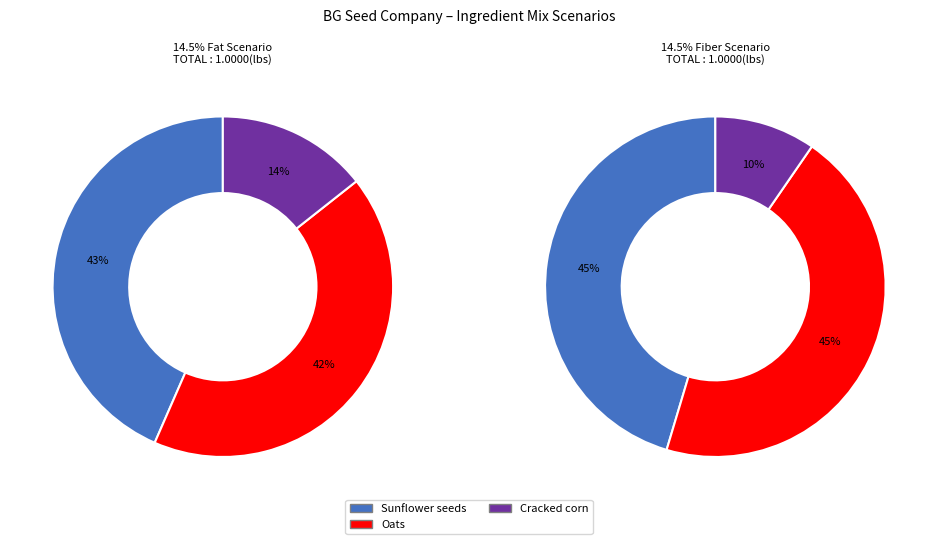

Does 3 account for over 50% of the chart?

No